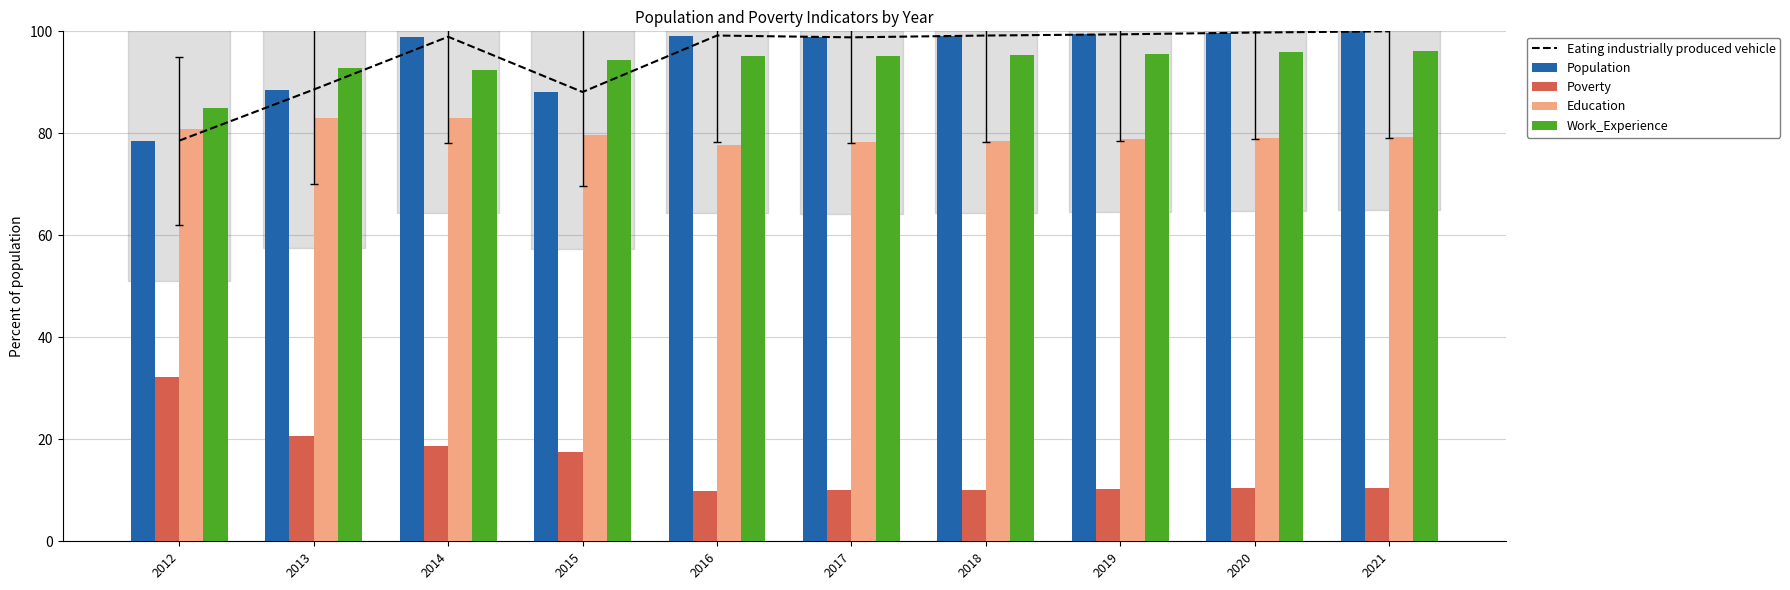

How many bars are there in total?

50